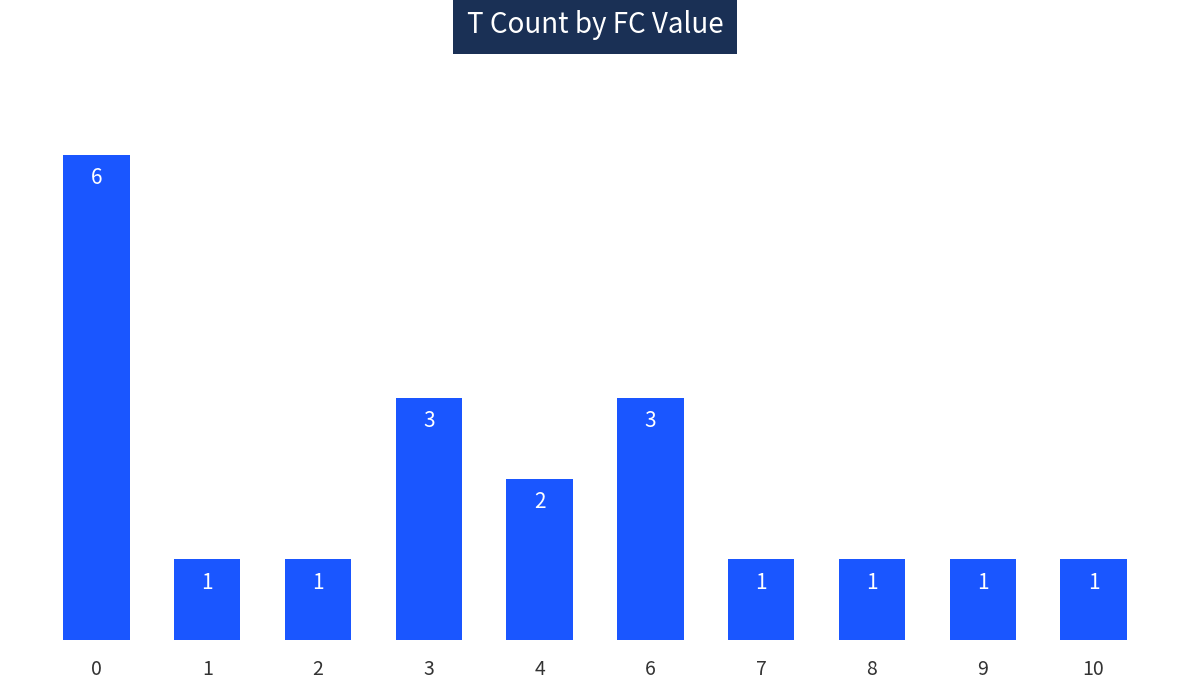

The value at 1 is 1. True or false?

True